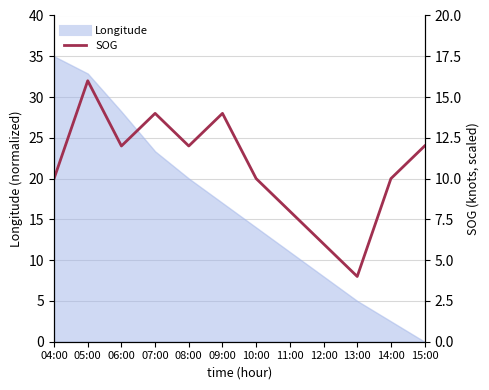

What is the average value?

11